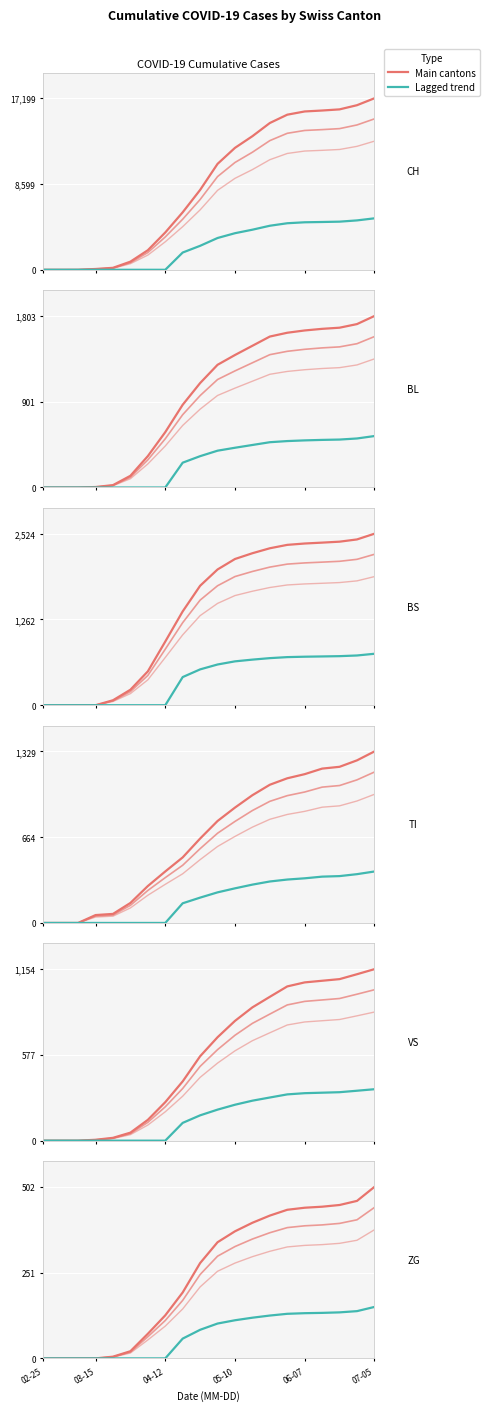

What is the sum of all -RT values?

1419.3